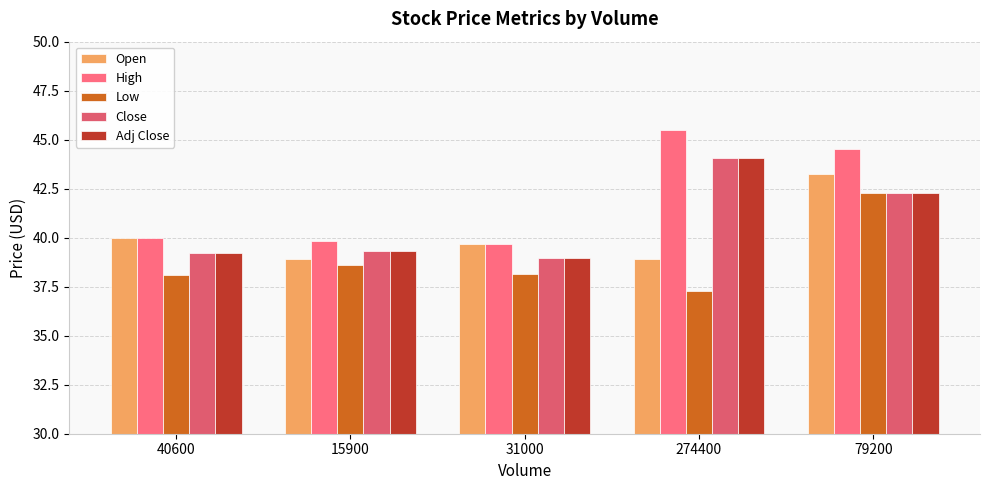

What is the label of the 5th bar from the right?

40600